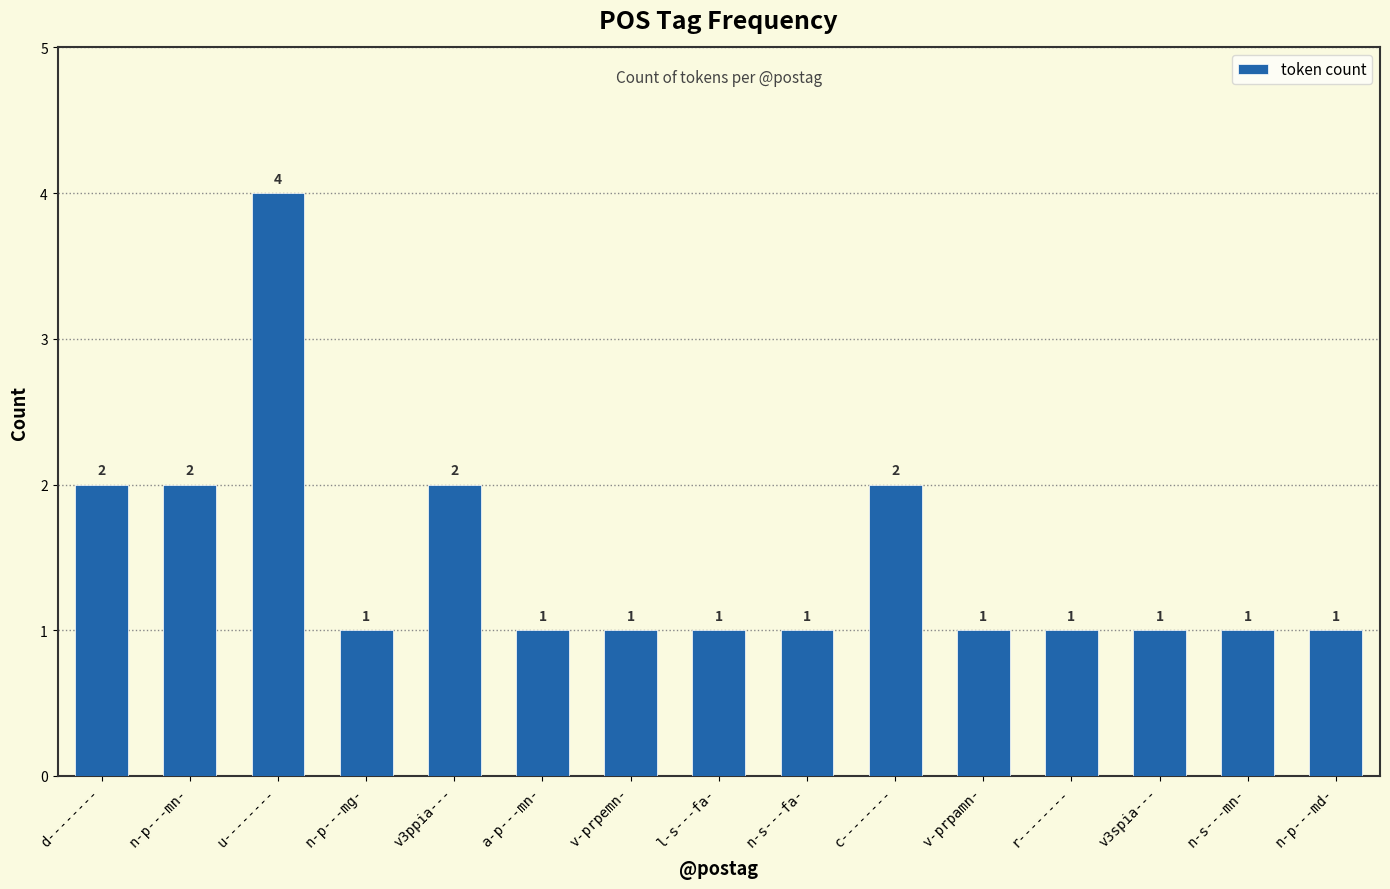

What is the average value?

1